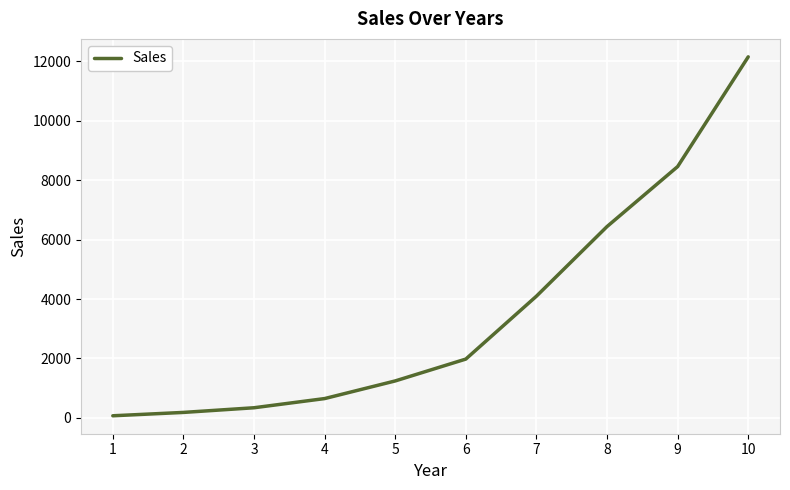

Rank the categories by value from lowest to highest.

1, 2, 3, 4, 5, 6, 7, 8, 9, 10